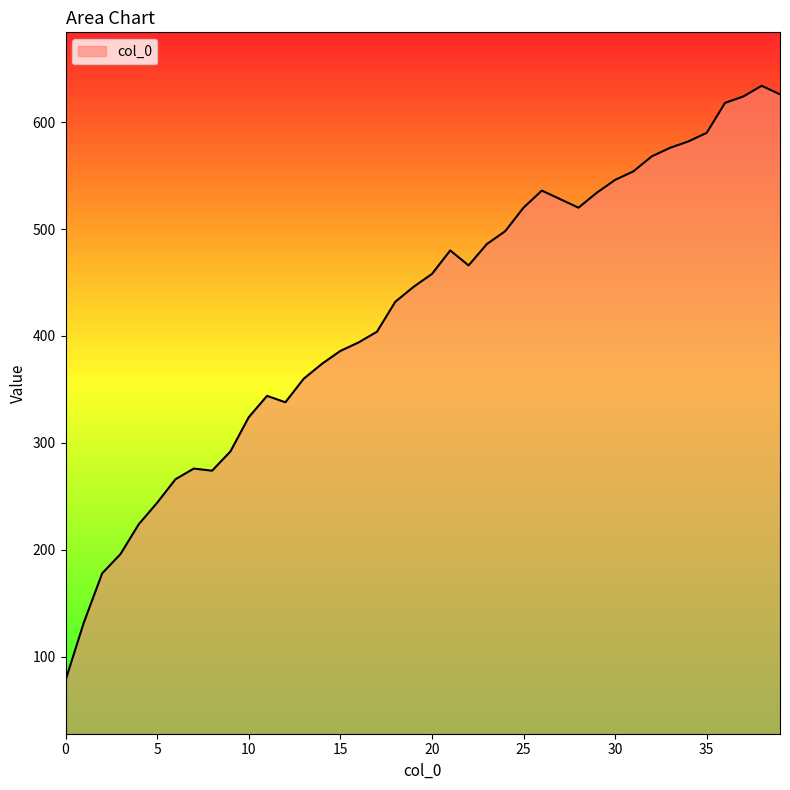

What is the maximum value shown in the chart?

634